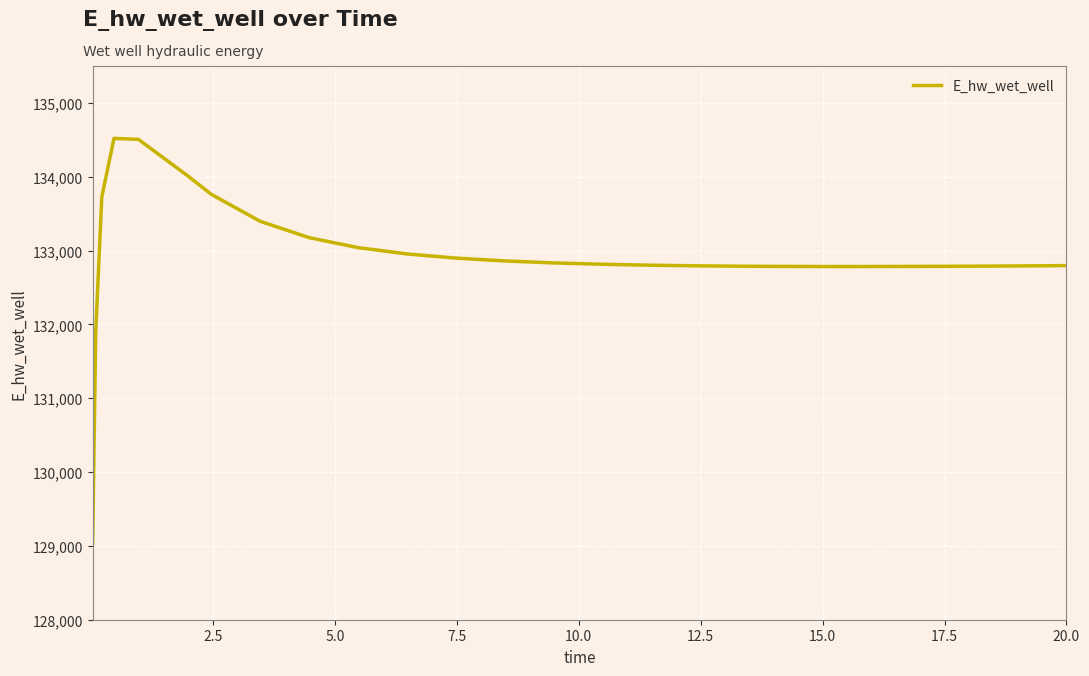

What is the greatest value displayed?

134519.1